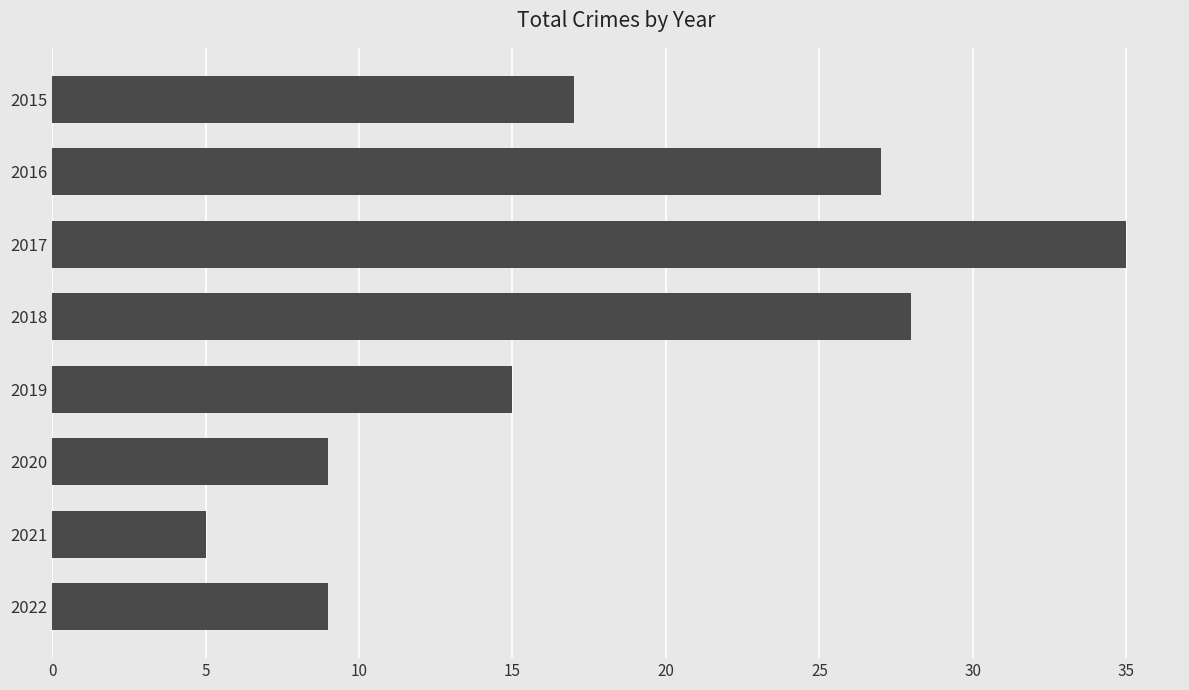

What is the change in value from 2018 to 2022?

-19